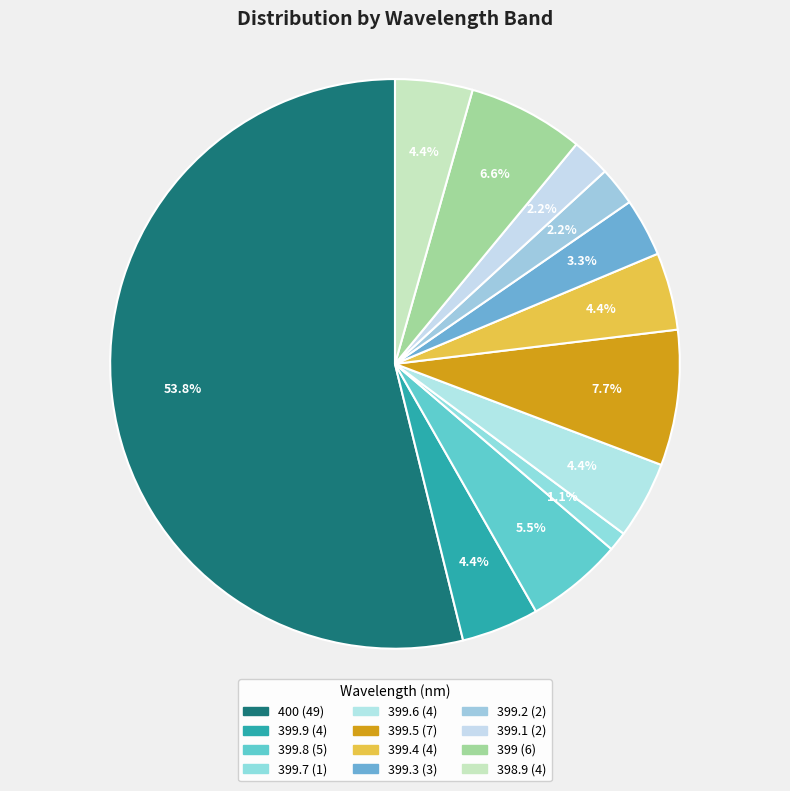

To the nearest percent, what is the difference between the largest and smallest slice percentages?

53%